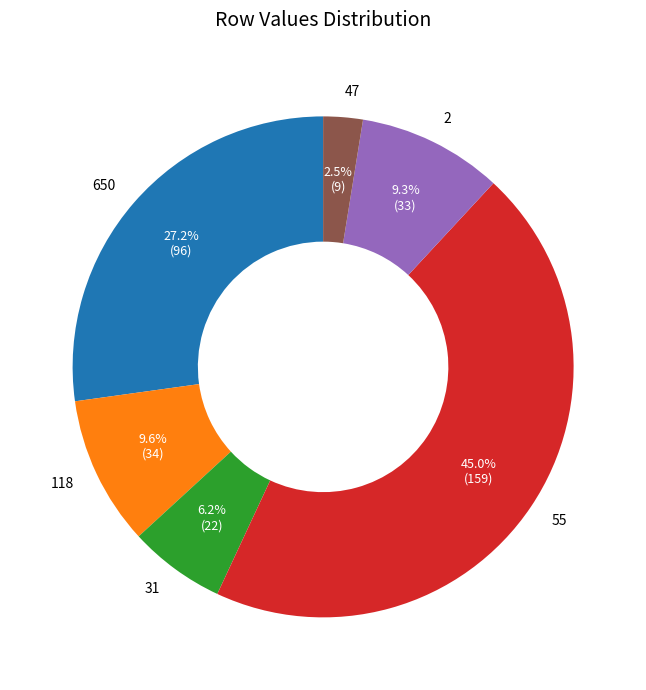

Approximately how many times larger is the value at 47 compared to 118?

0.3